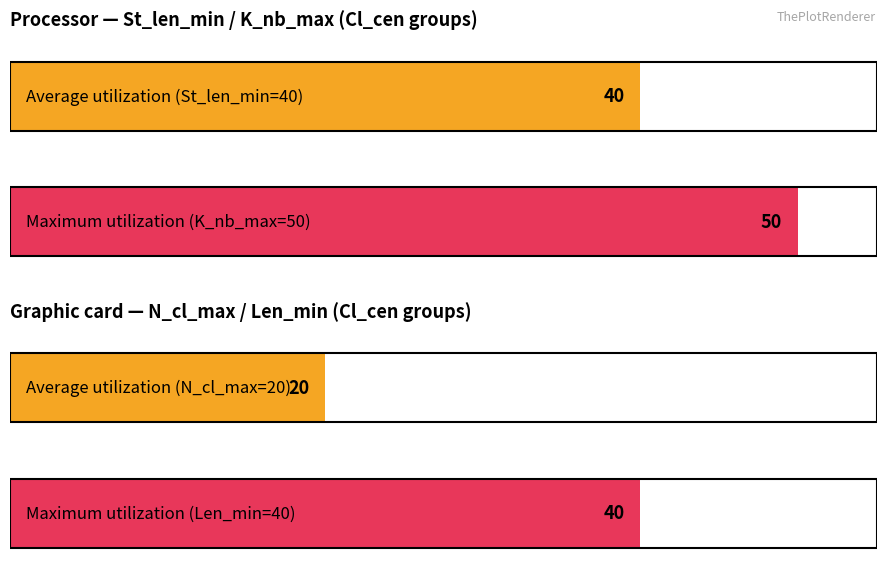

The value of Len_min at Median is 40. True or false?

True